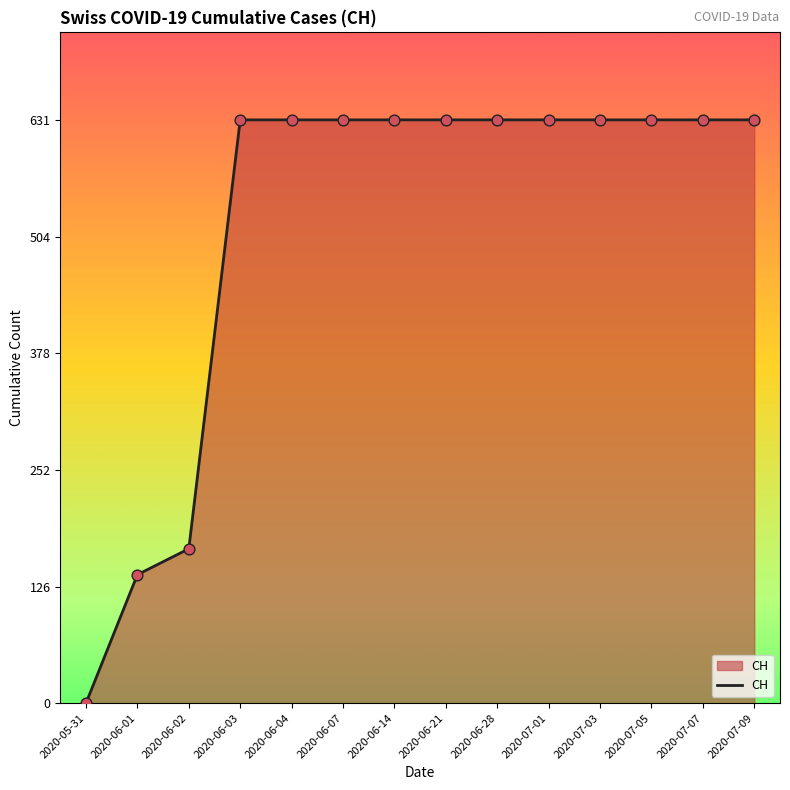

What is the change in value from 2020-06-02 to 2020-06-07?

+464